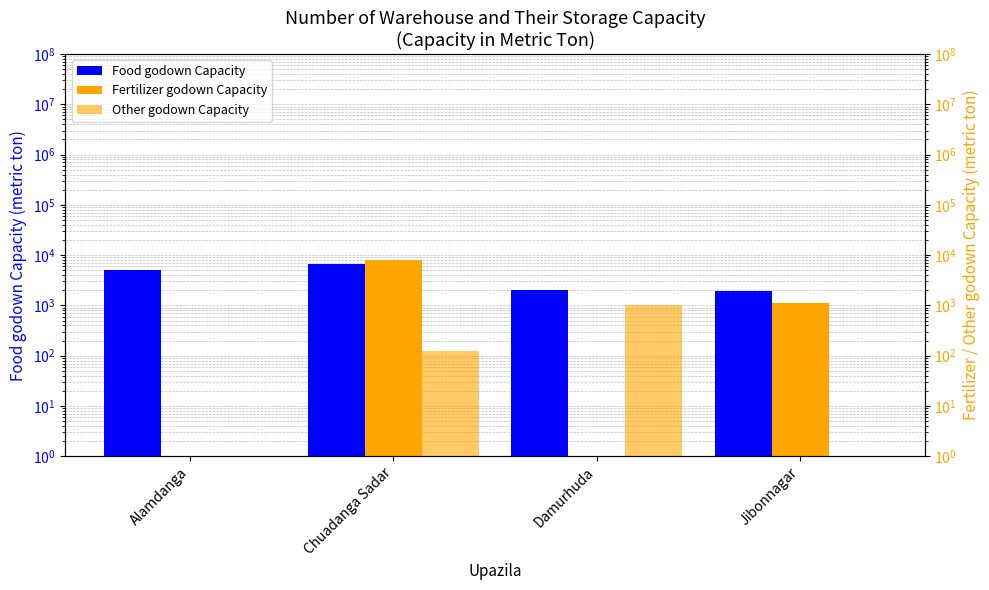

Rank the categories by Food godown Capacity value from highest to lowest.

Chuadanga Sadar, Alamdanga, Damurhuda, Jibonnagar